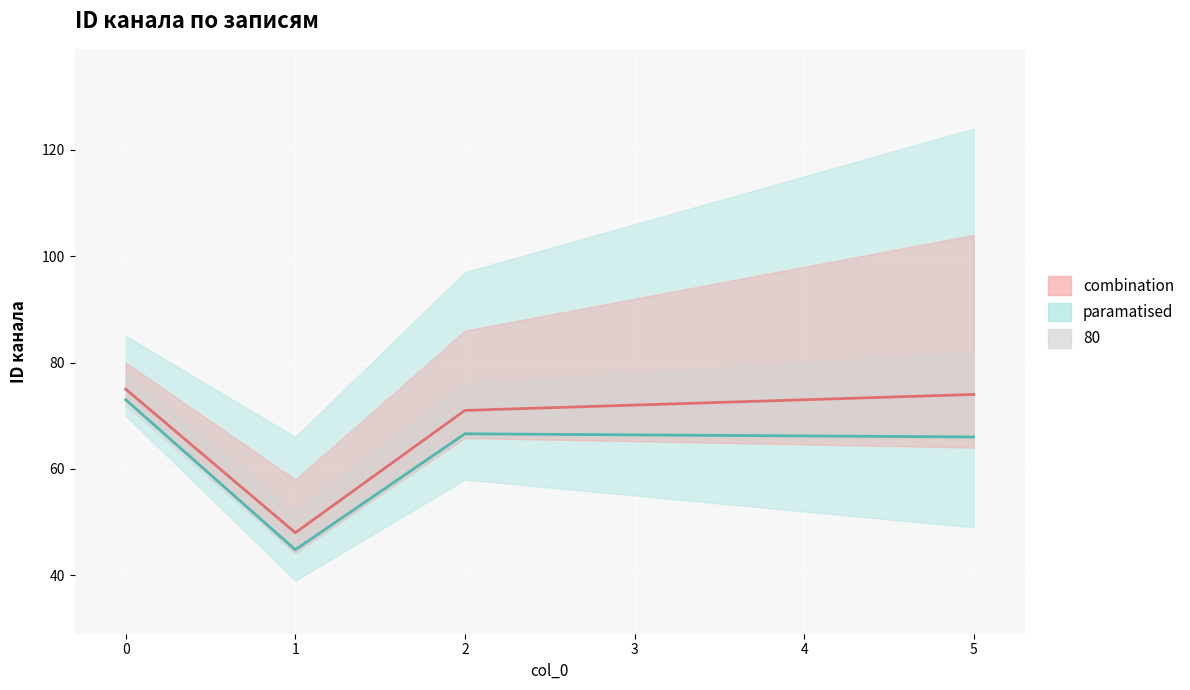

At which label is the value closest to 61?

2